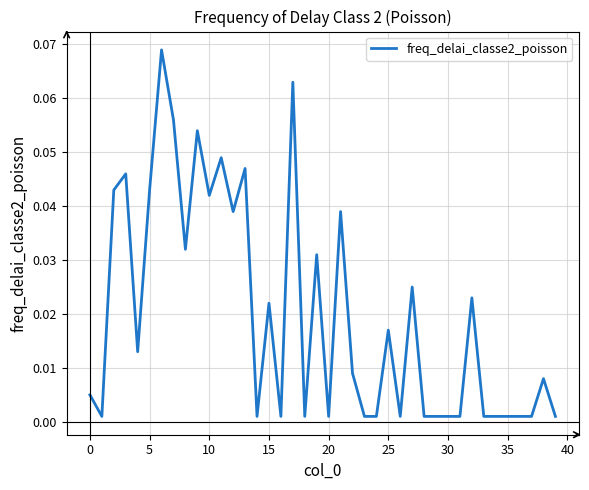

What is the difference between the maximum and minimum values?

0.1